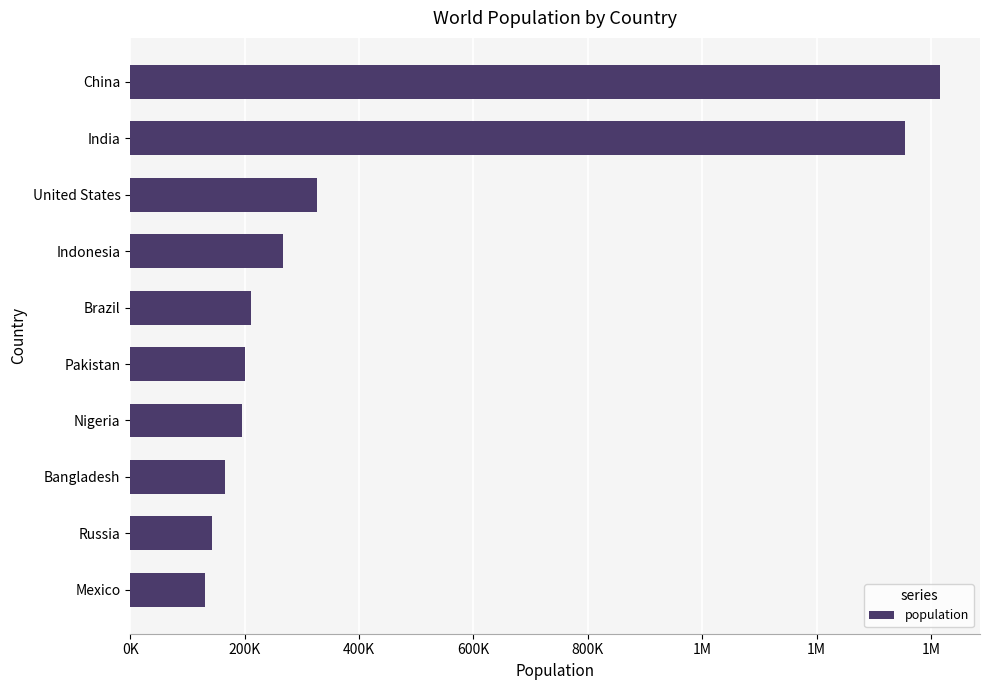

Does the chart contain any negative values?

No